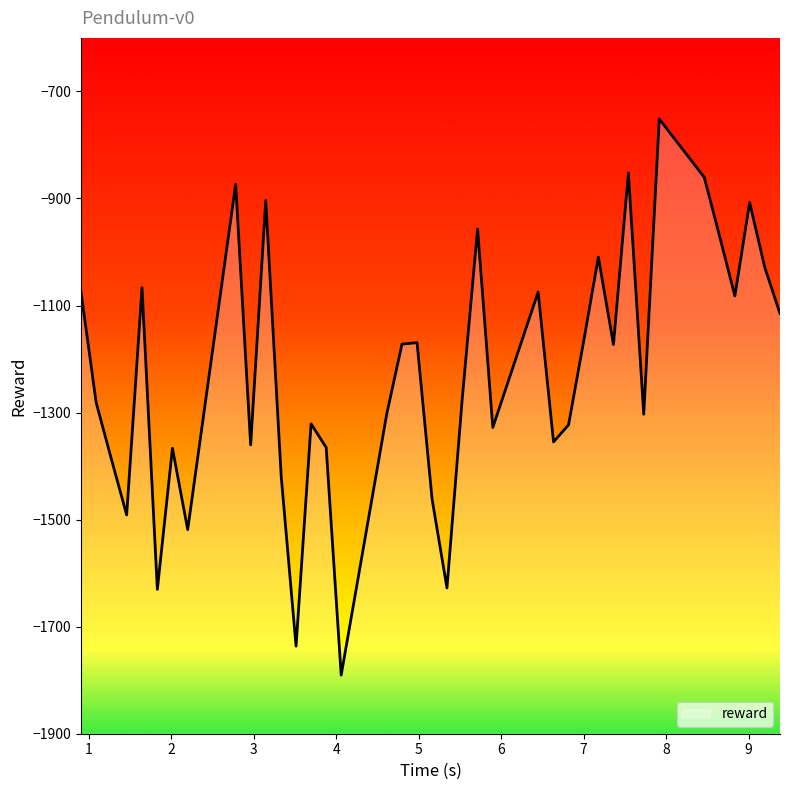

What is the label of the 14th point from the left?

3.696445